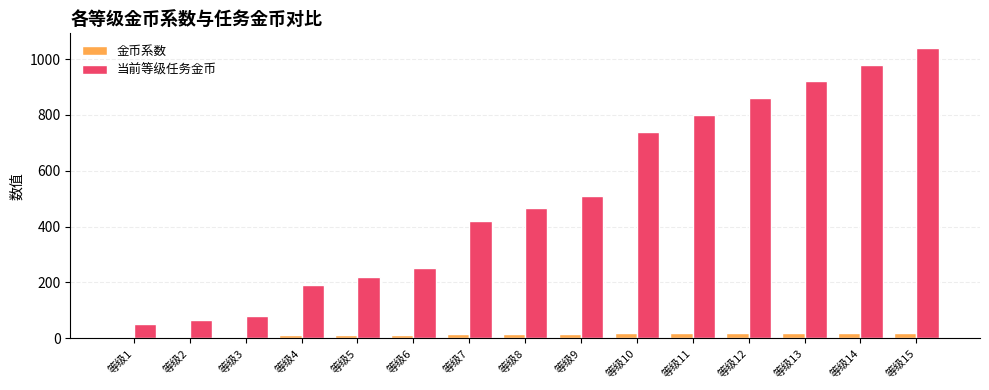

Reading left to right, extract all data points from this chart.

金币系数: 5	5	5	10	10	10	15	15	15	20	20	20	20	20	20
当前等级任务金币: 50	65	80	190	220	250	420	465	510	740	800	860	920	980	1040